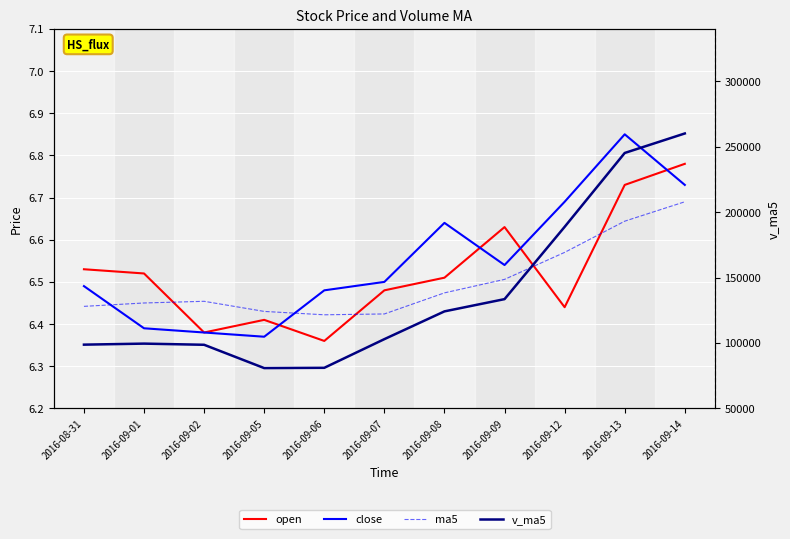

What is the value of the ma5 point at the 10th from the left?

6.6